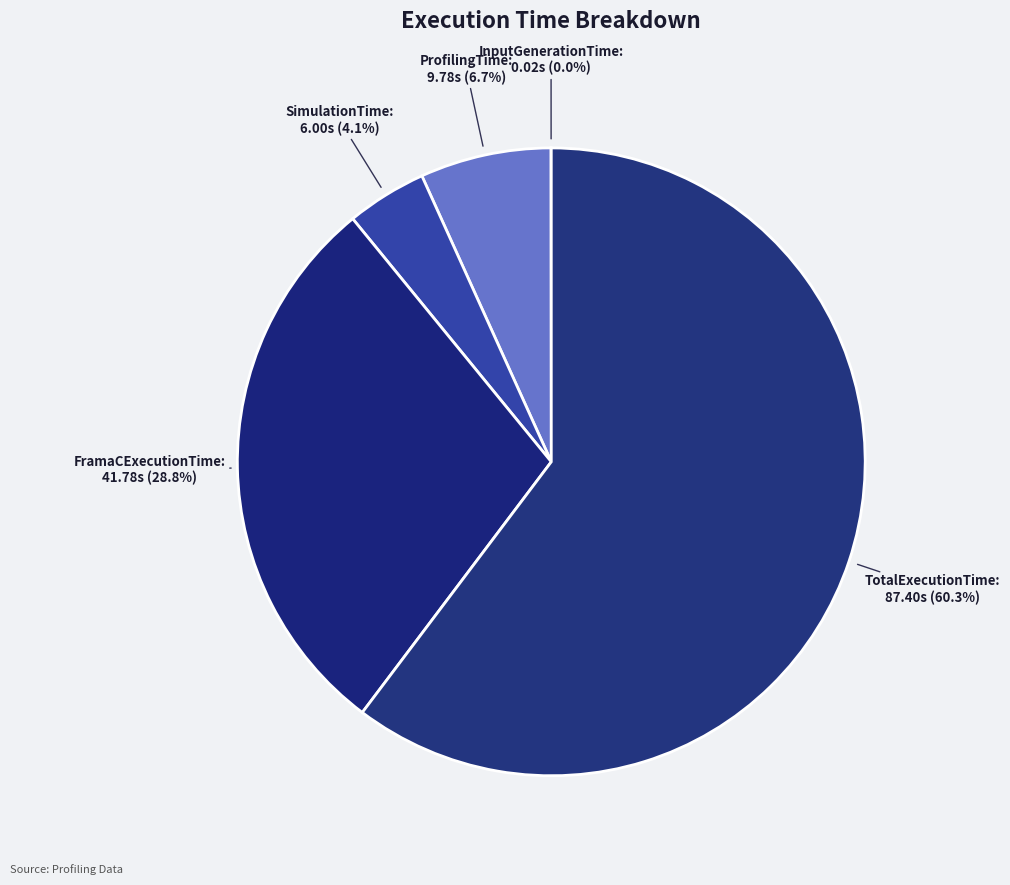

How many segments does this pie chart have?

5